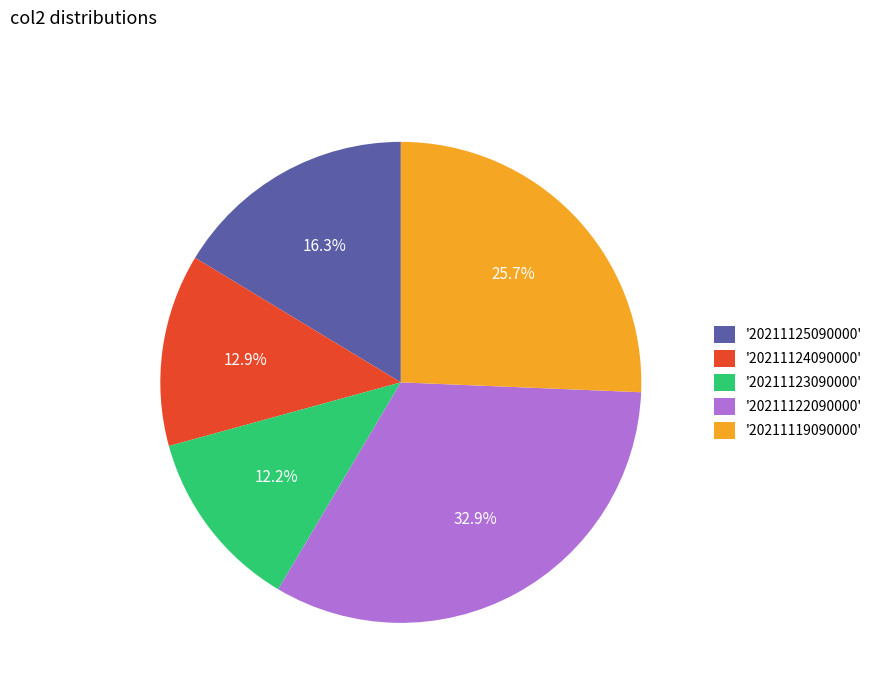

Is there any slice that represents more than half of the pie?

No